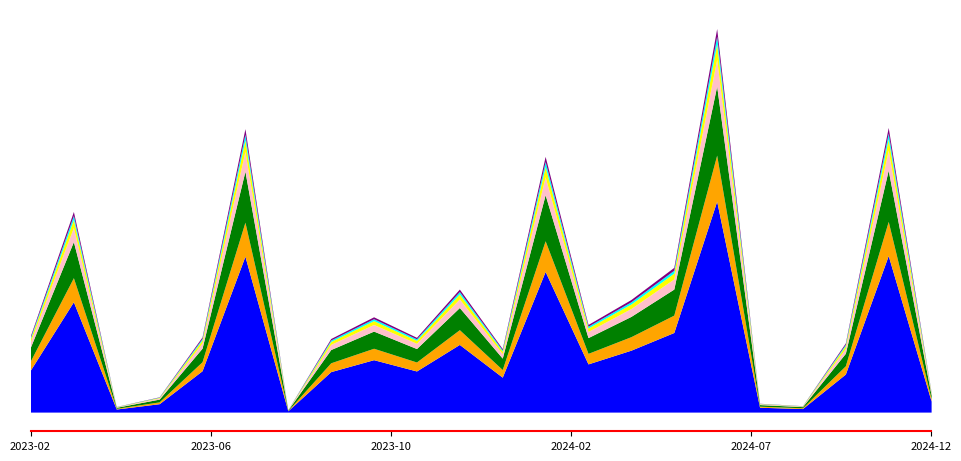

Which has a higher value, 2023-10 or 2024-10?

2023-10